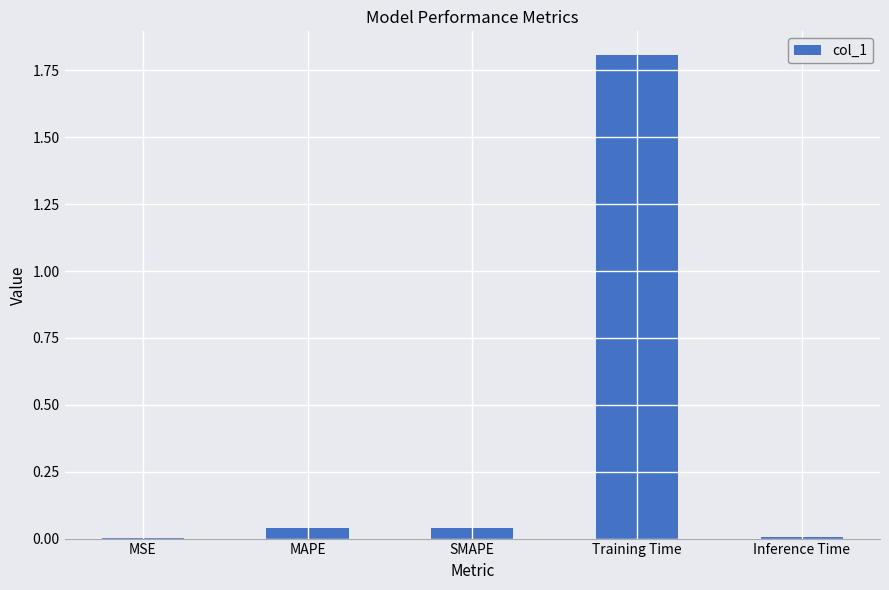

What is the sum of all values?

1.9